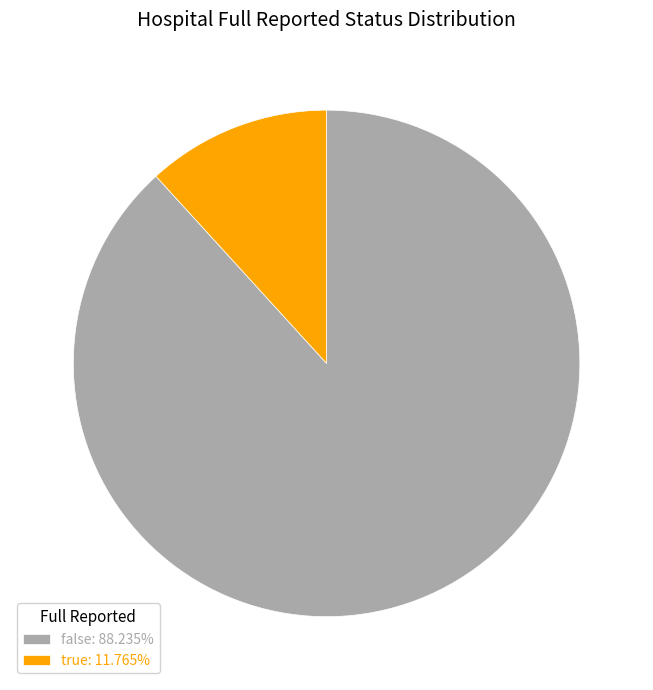

What is the smallest slice in the pie chart?

true